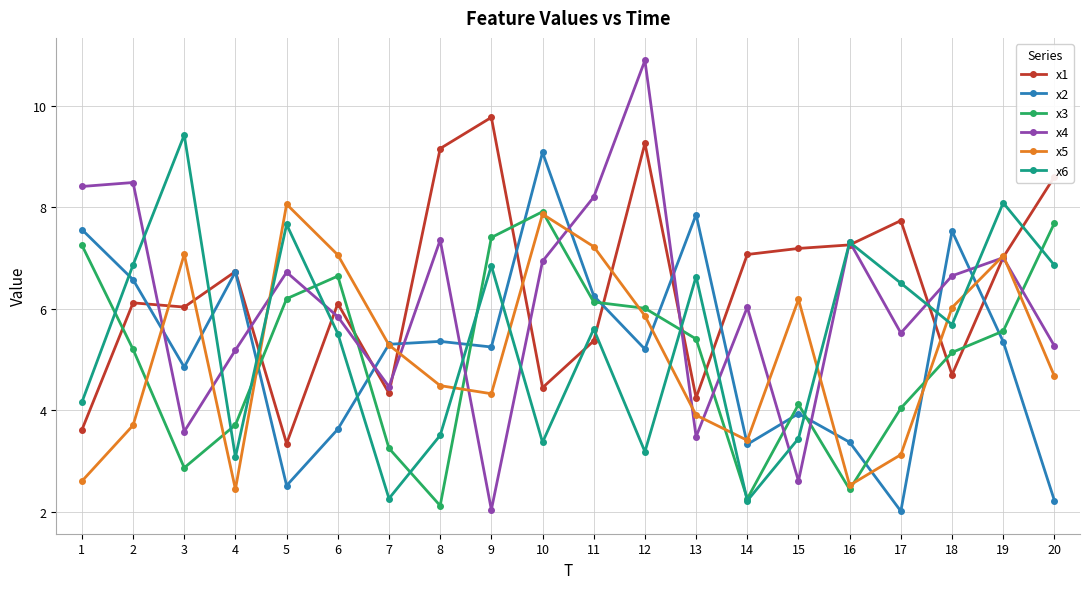

At which category does x1 reach its first local valley?

3